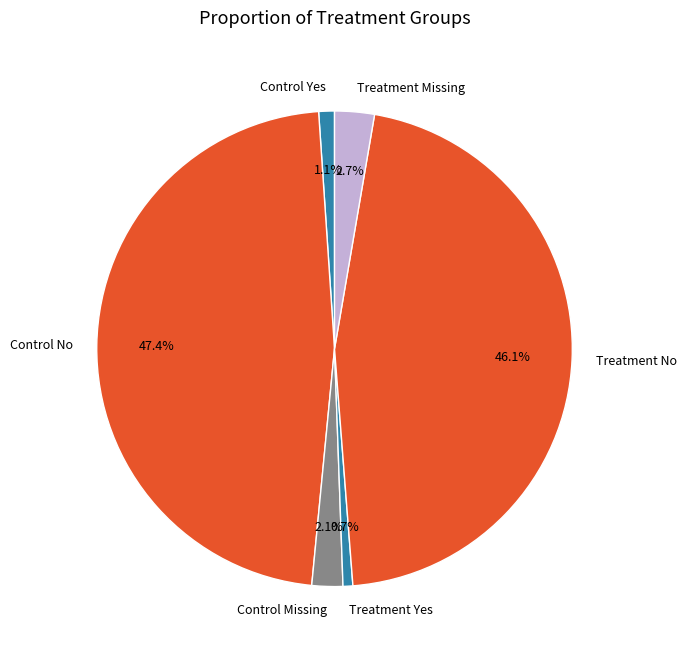

Does any single category account for the majority?

No